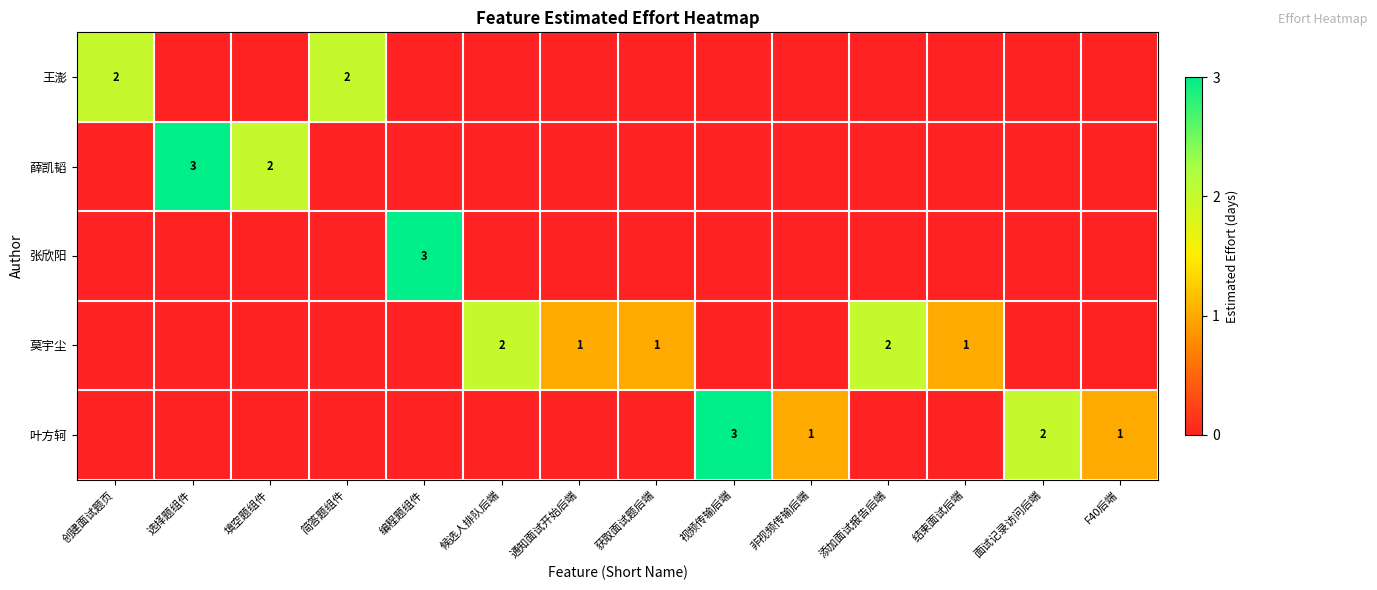

The value of 薛凯韬 at 填空题组件 is 1. True or false?

False